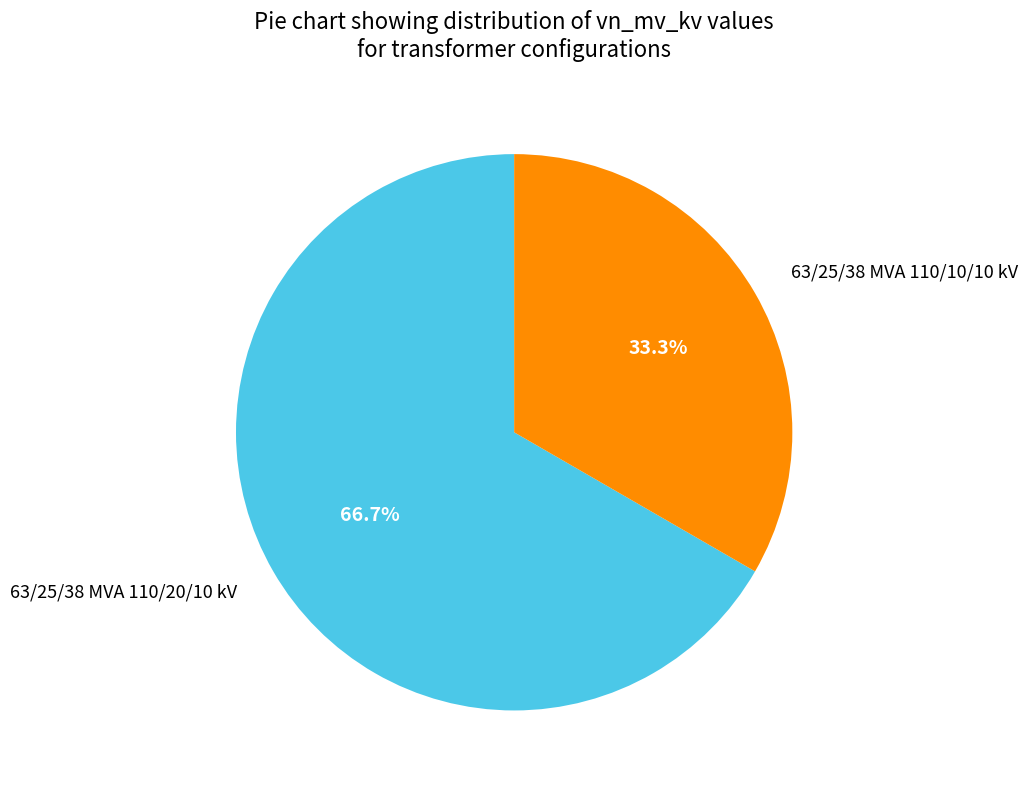

Is there a majority slice in this chart?

Yes